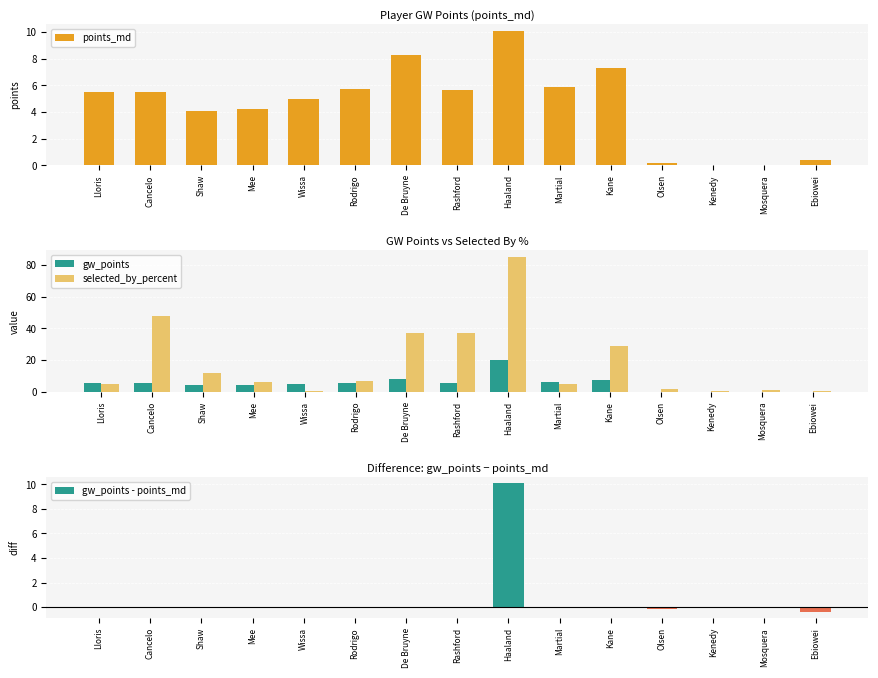

Is it true that gw_points - points_md equals 0.0 at Cancelo?

True